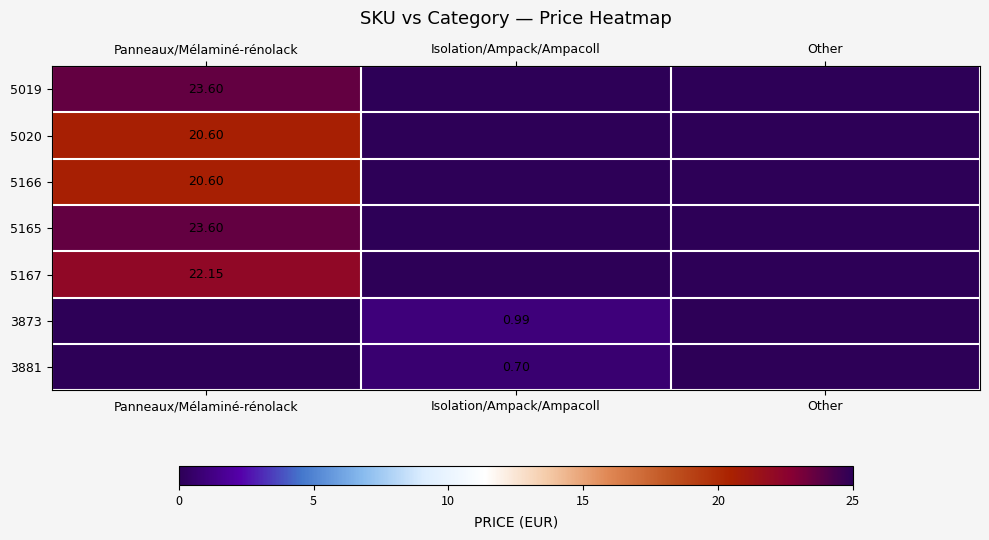

At Isolation/Ampack/Ampacoll, list the series in order from largest to smallest.

3873, 3881, 5019, 5020, 5166, 5165, 5167